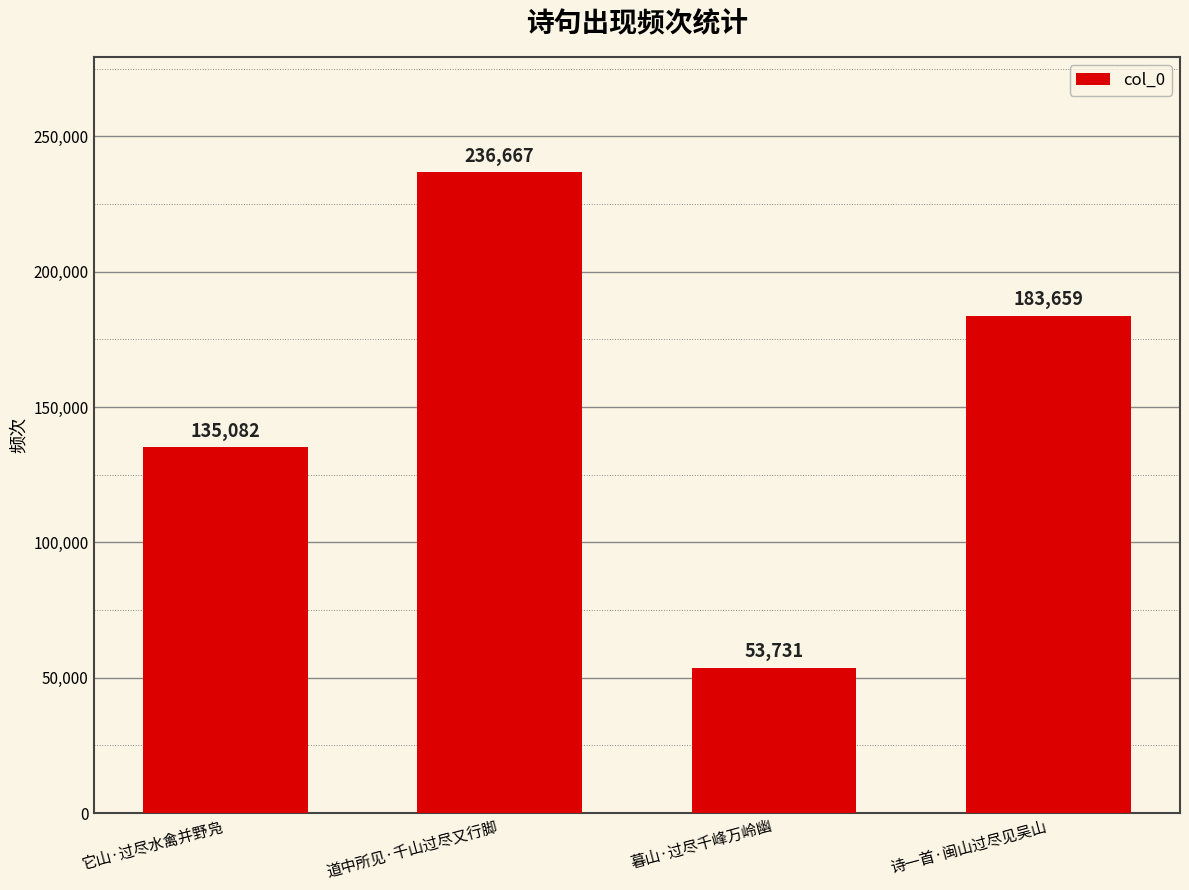

What is the value of the 1st bar from the left?

135082